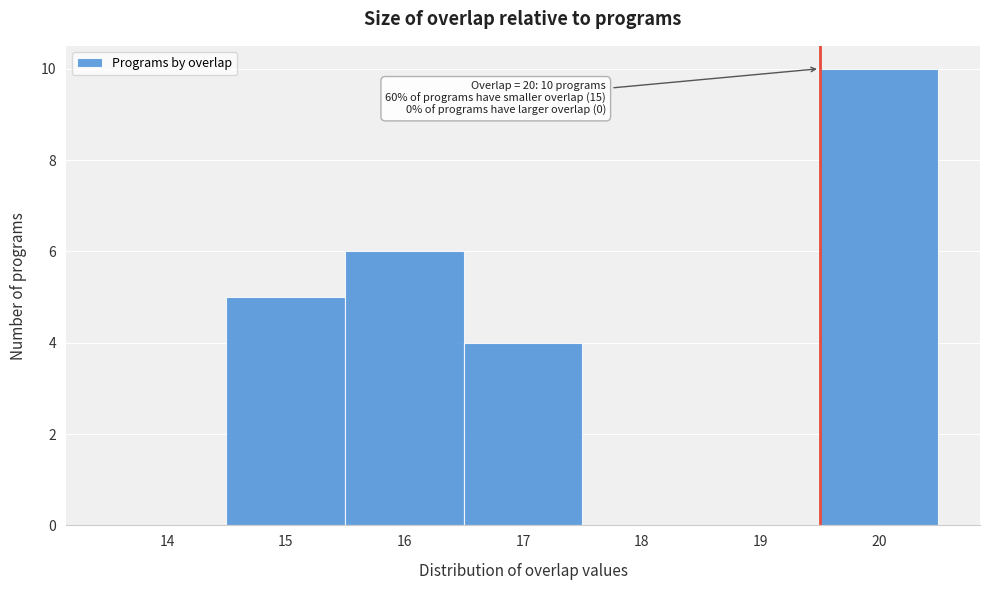

Reading right to left, transcribe all the data shown in this chart.

20=10	19=0	18=0	17=4	16=6	15=5	14=0